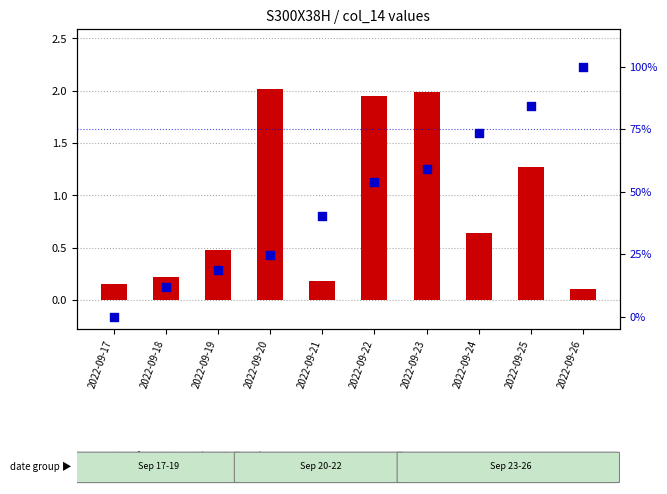

Which series contains the highest Y value?

percentile rank within the sample